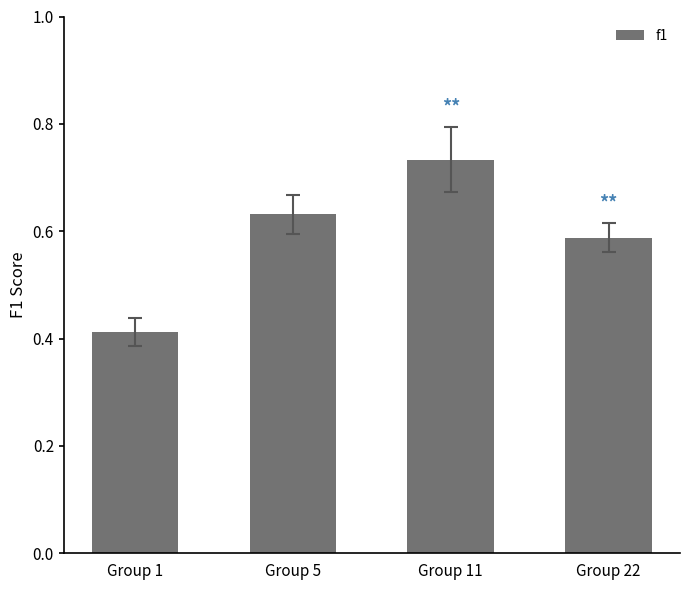

Count the number of data series in this chart.

1